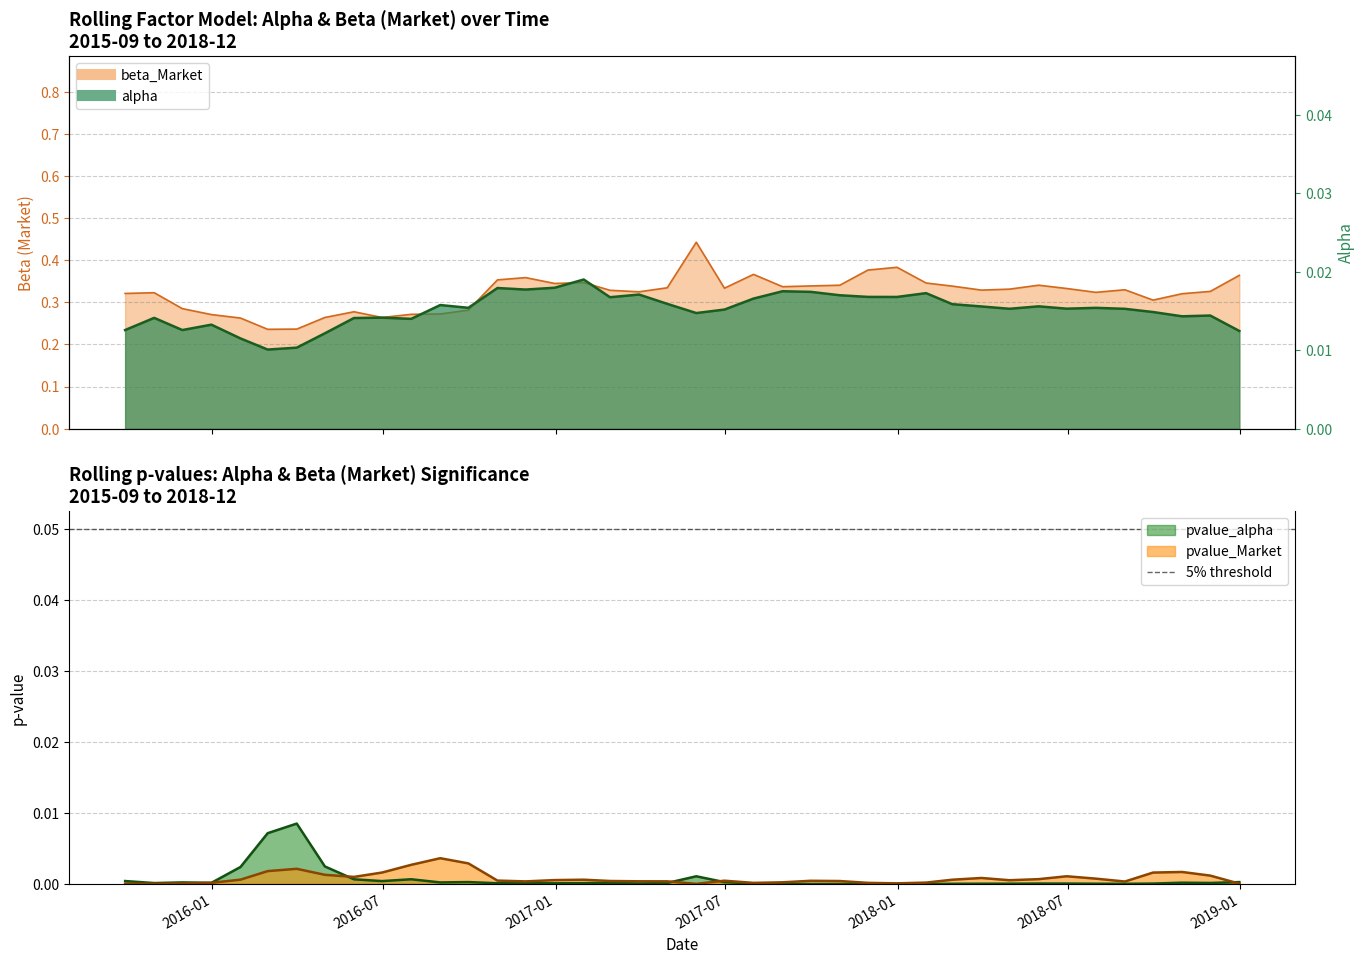

Which series has the largest total across all categories?

beta_Market